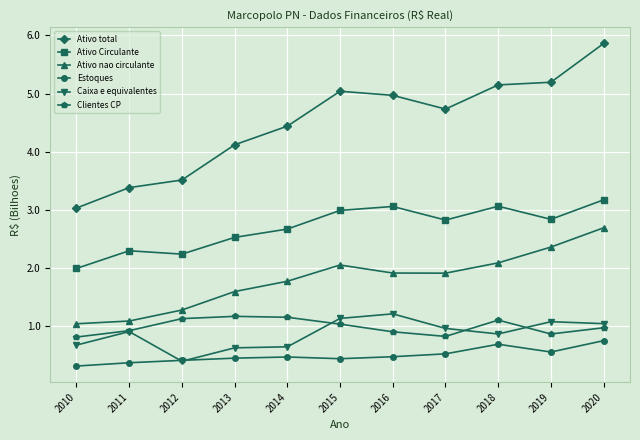

True or false: Caixa e equivalentes and Ativo total cross at least once.

False